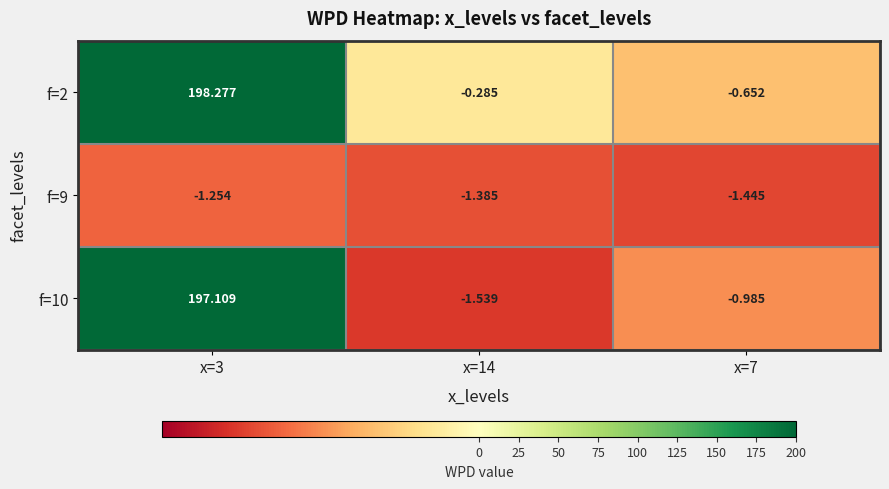

At x=7, list the series in order from smallest to largest.

f=9, f=10, f=2